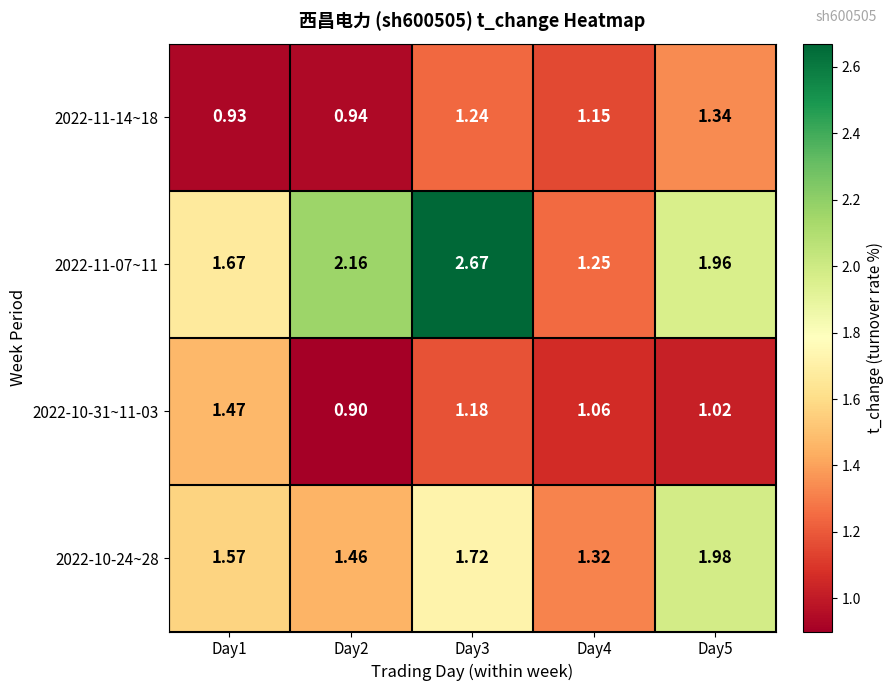

Is the value of 2022-10-24~28 at Day5 greater than the value of 2022-11-14~18 at Day4?

Yes